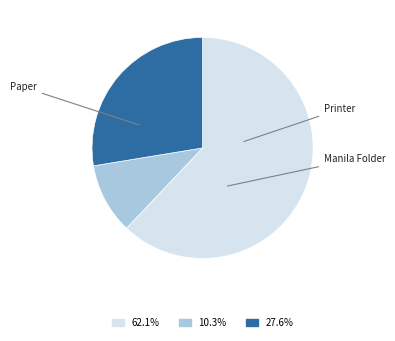

Does any single category account for the majority?

Yes